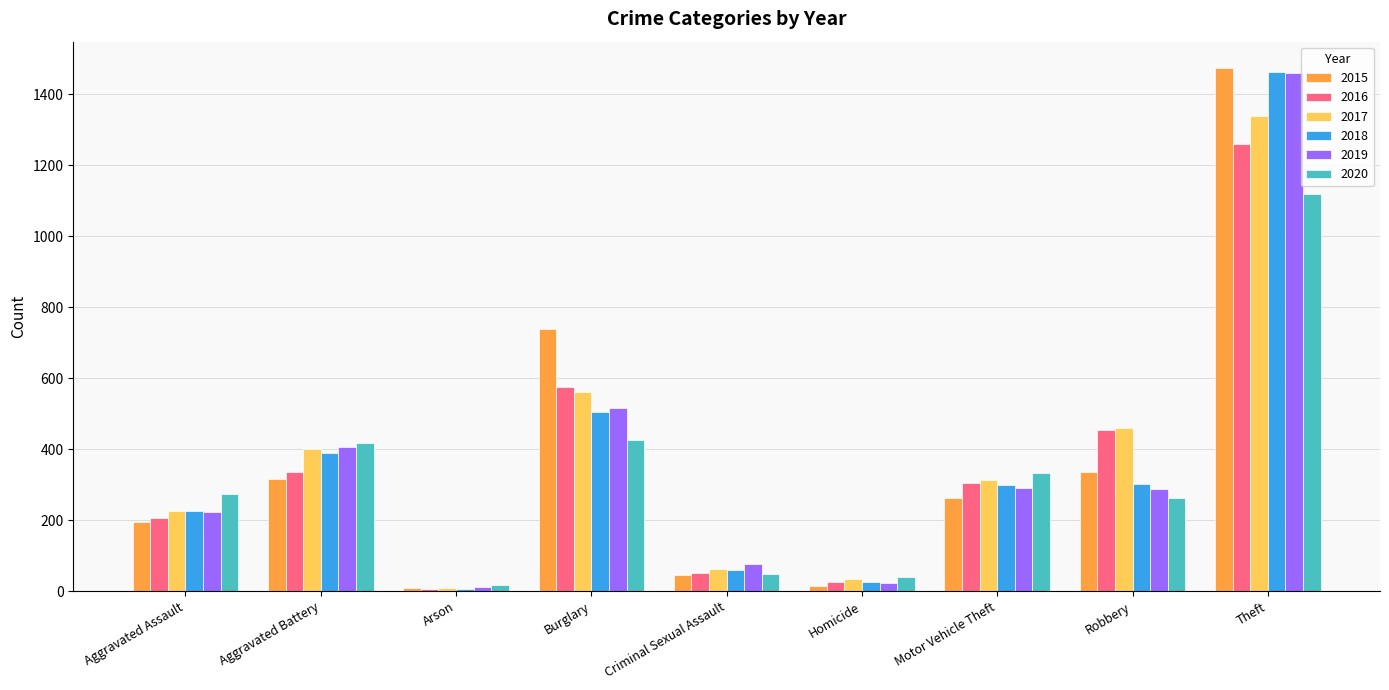

How many bars are there in total?

54